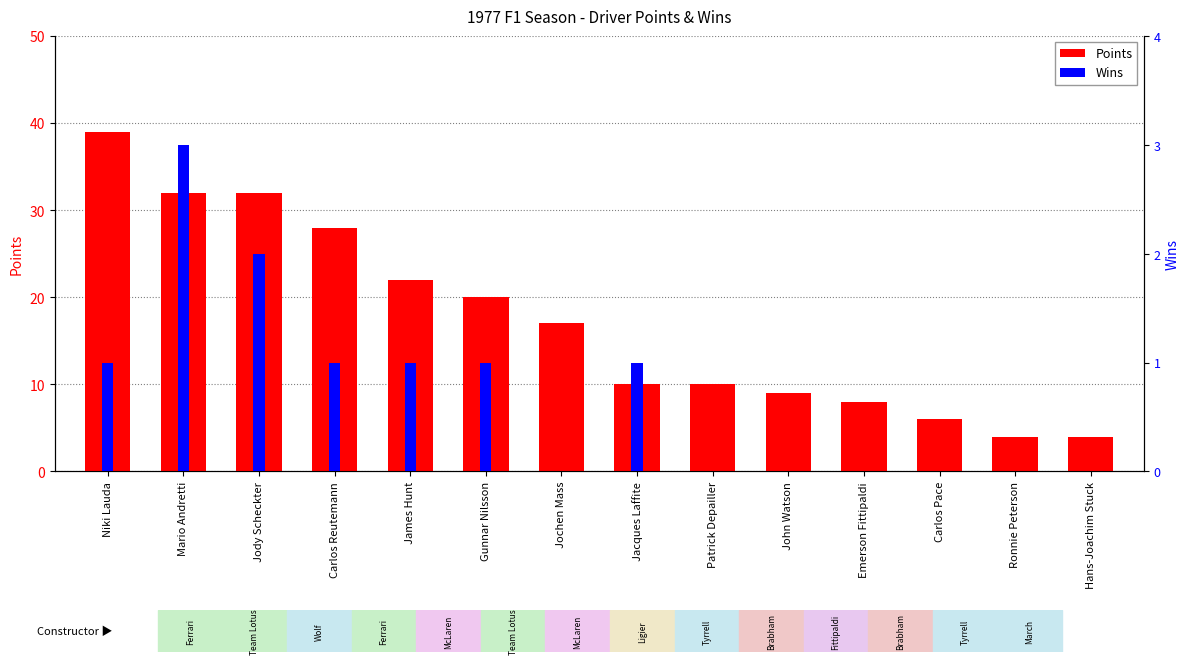

How many distinct data groups are displayed?

2